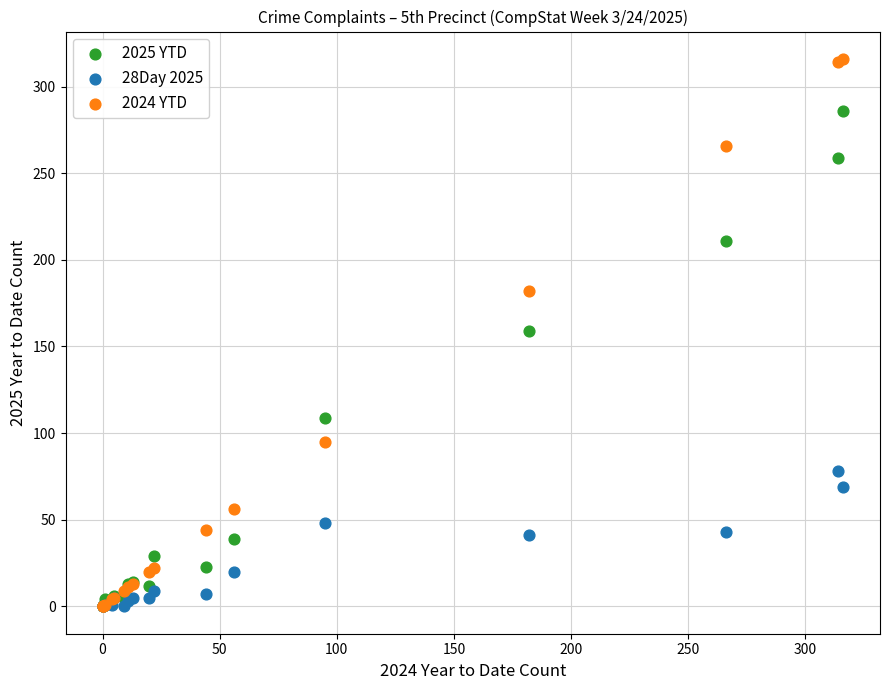

What are all the series names shown in the legend?

2025 YTD, 28Day 2025, 2024 YTD